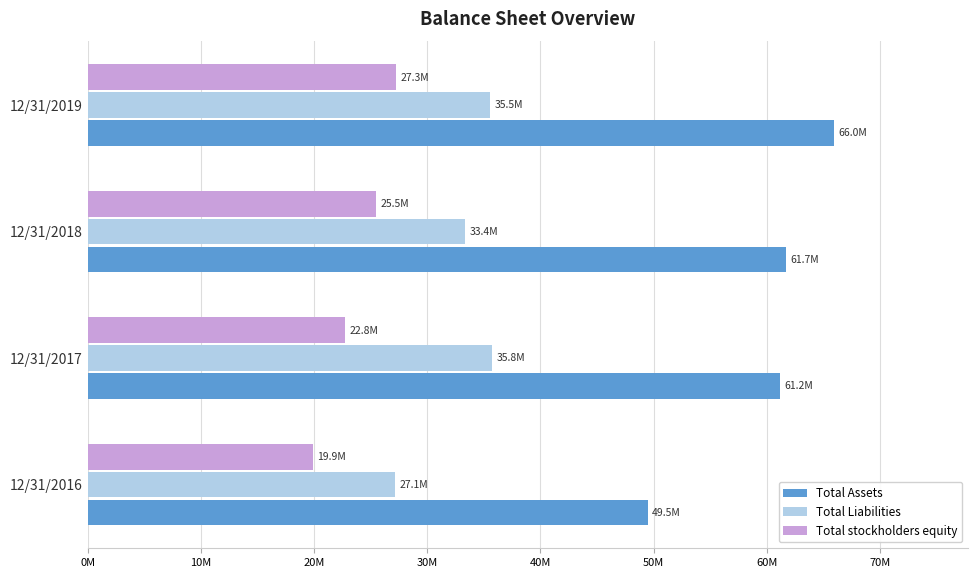

What are all the series names shown in the legend?

Total Assets, Total Liabilities, Total stockholders equity